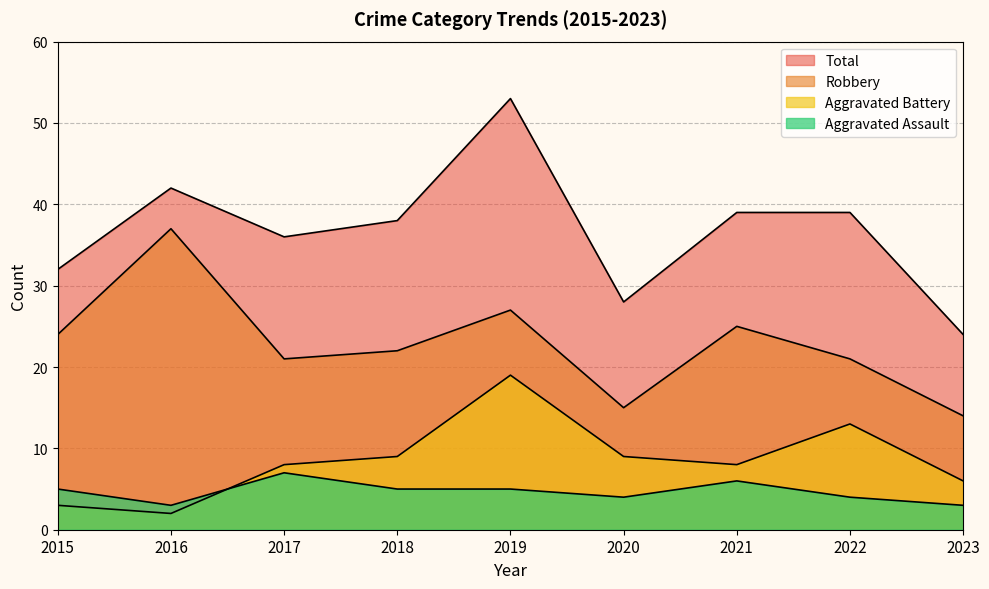

Is the value of Robbery at 2015 greater than the value of Aggravated Battery at 2018?

Yes